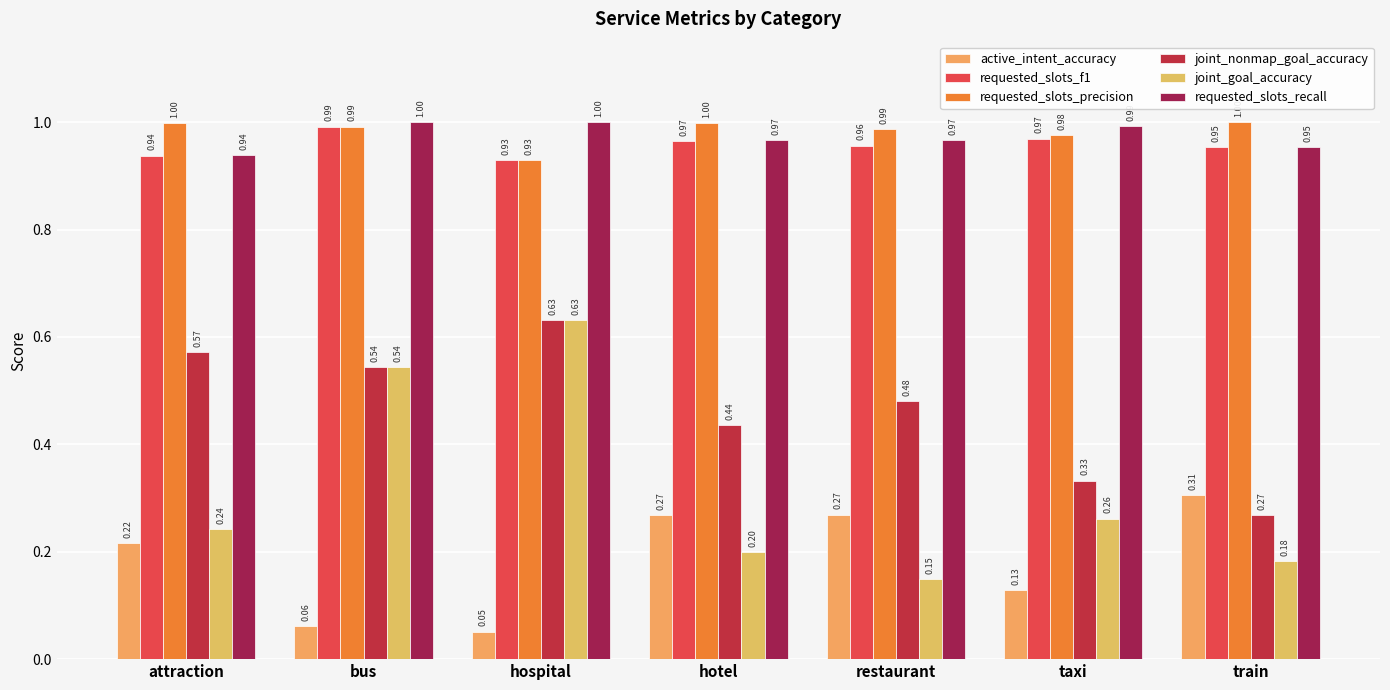

Rank the series by their maximum value, from lowest to highest.

active_intent_accuracy, joint_nonmap_goal_accuracy, joint_goal_accuracy, requested_slots_f1, requested_slots_precision, requested_slots_recall